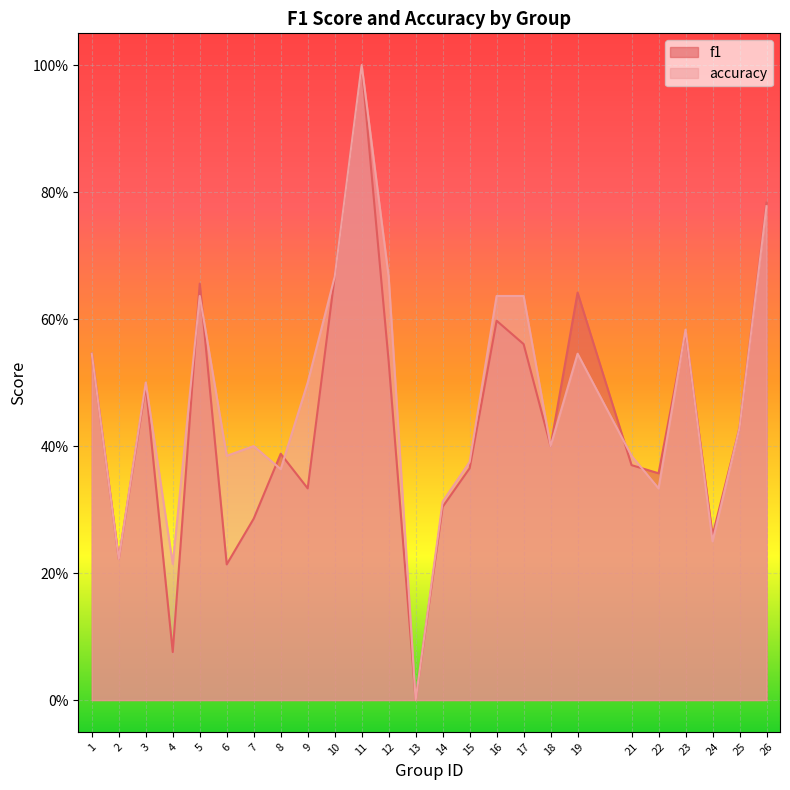

What are all the series names shown in the legend?

f1, accuracy